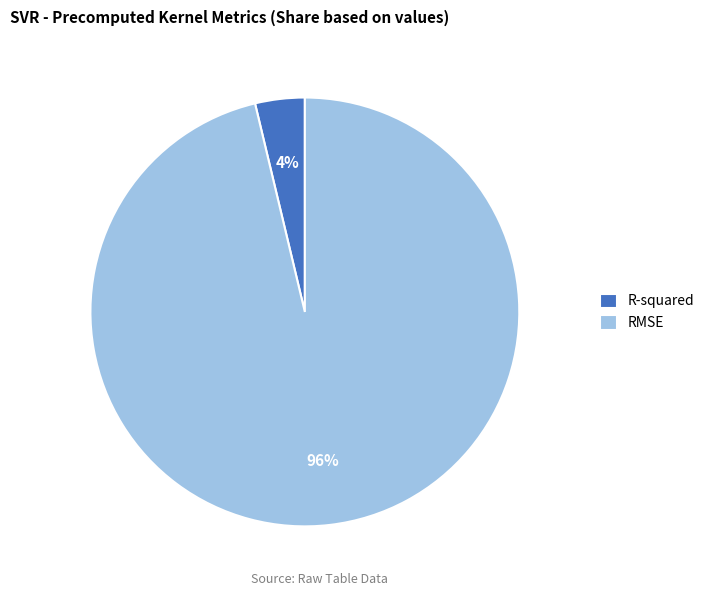

True or false: R-squared accounts for 4% of the total.

True